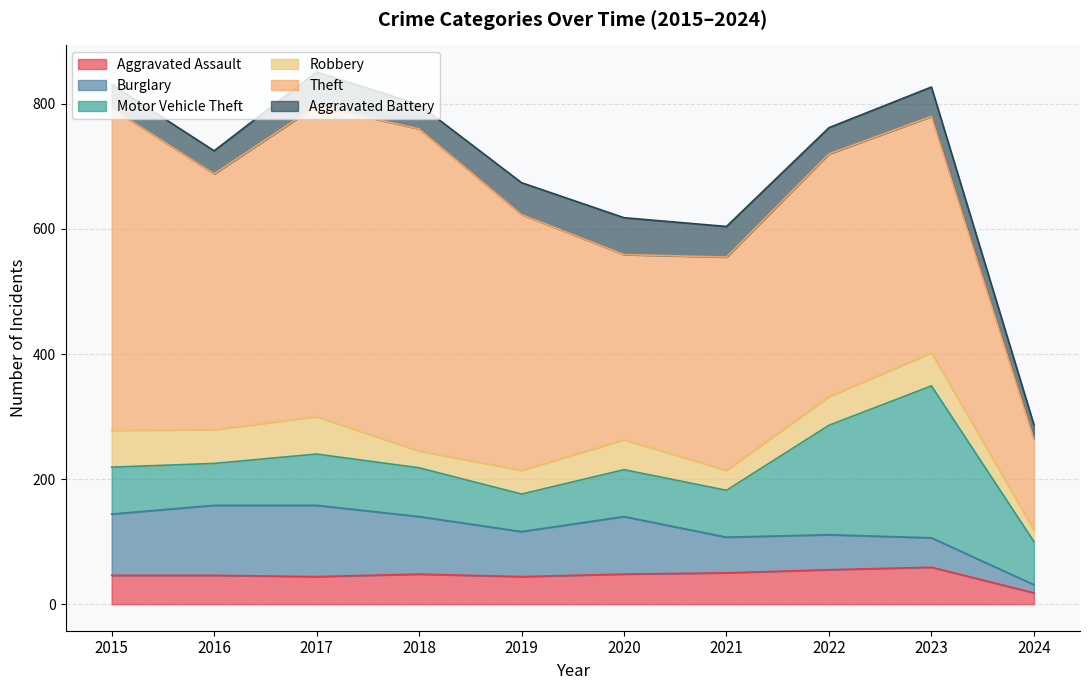

What is the average value of the Theft series?

389